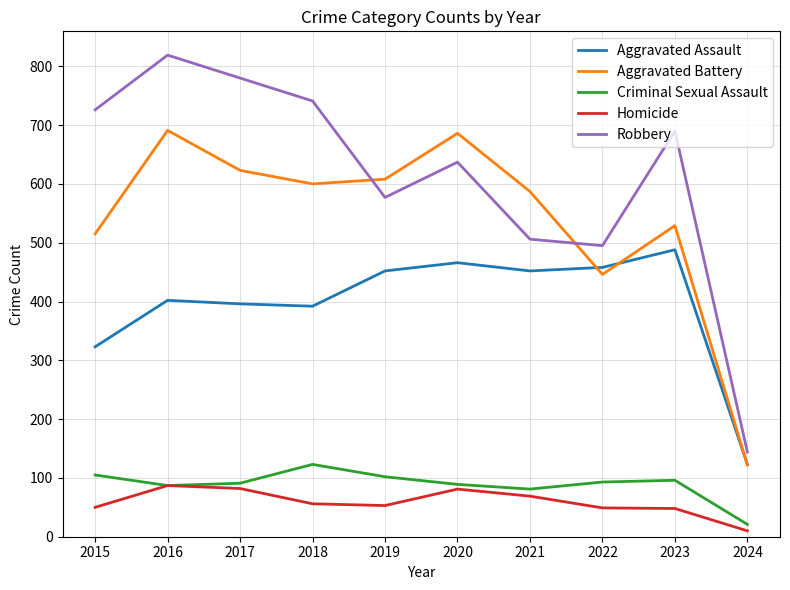

Between 2015 and 2019, which series saw the biggest shift?

Robbery